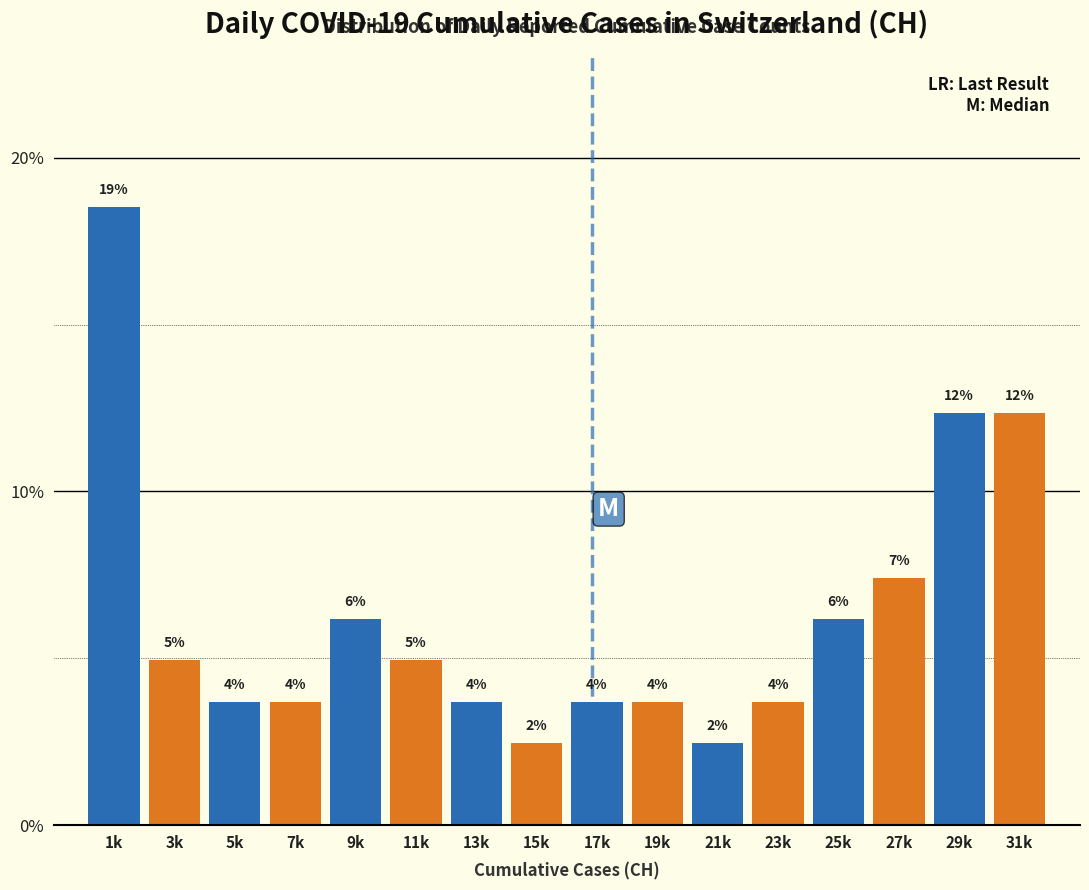

Does the chart contain any negative values?

No